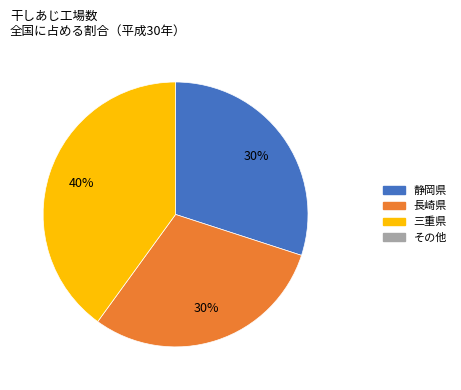

Does any single category account for the majority?

No